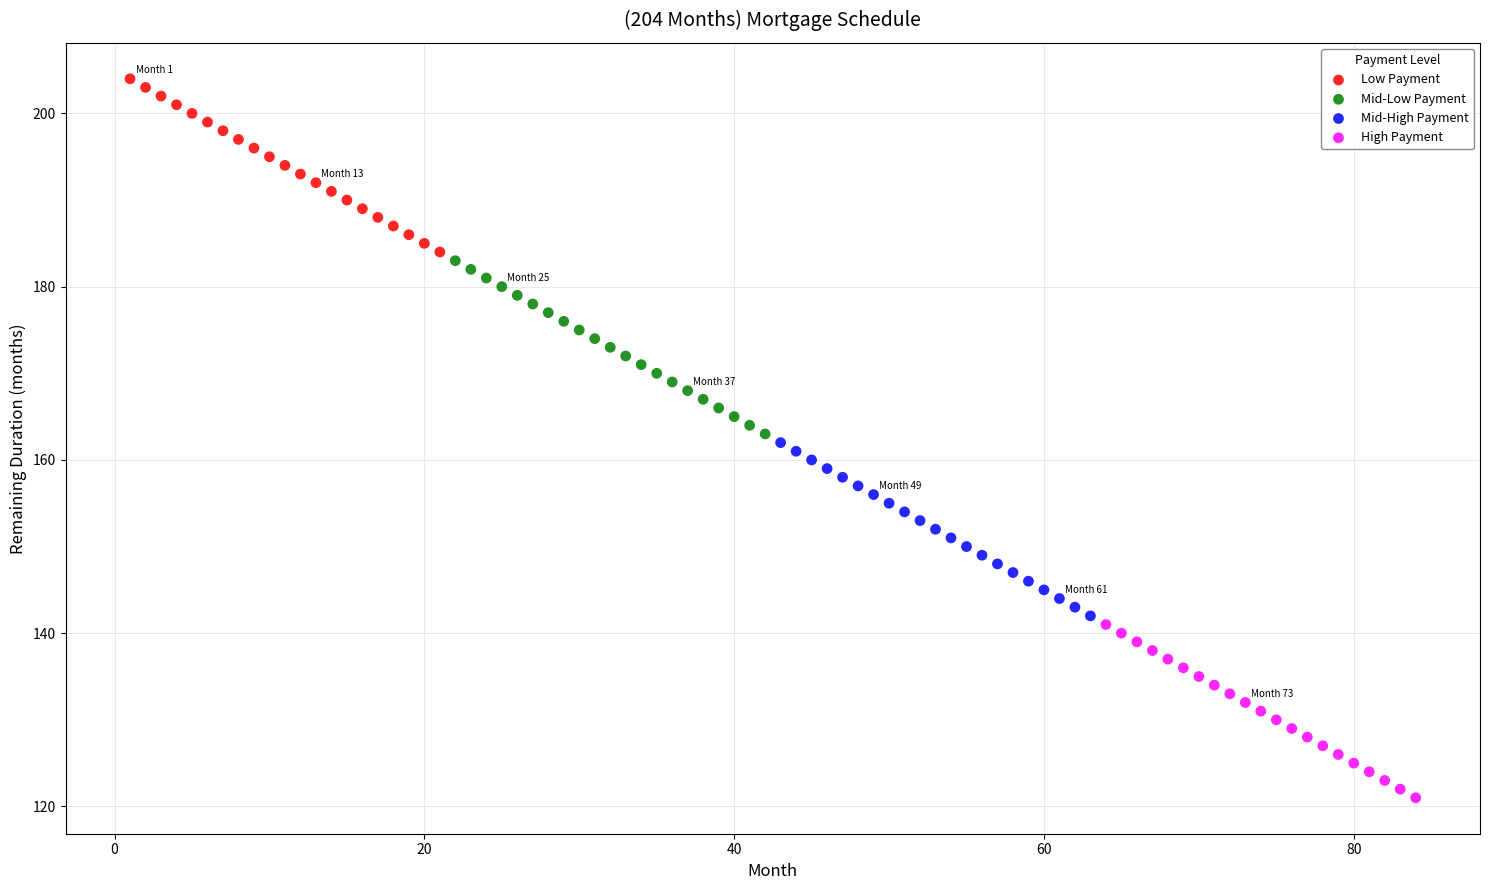

Which series contains the lowest Y value?

High Payment